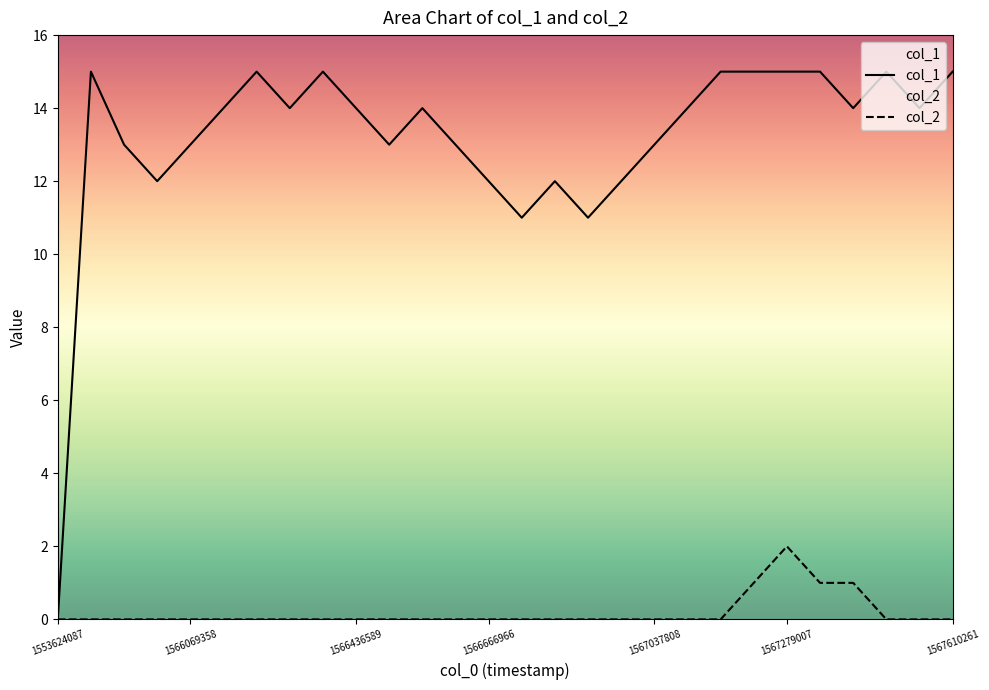

How many series are shown in this chart?

2